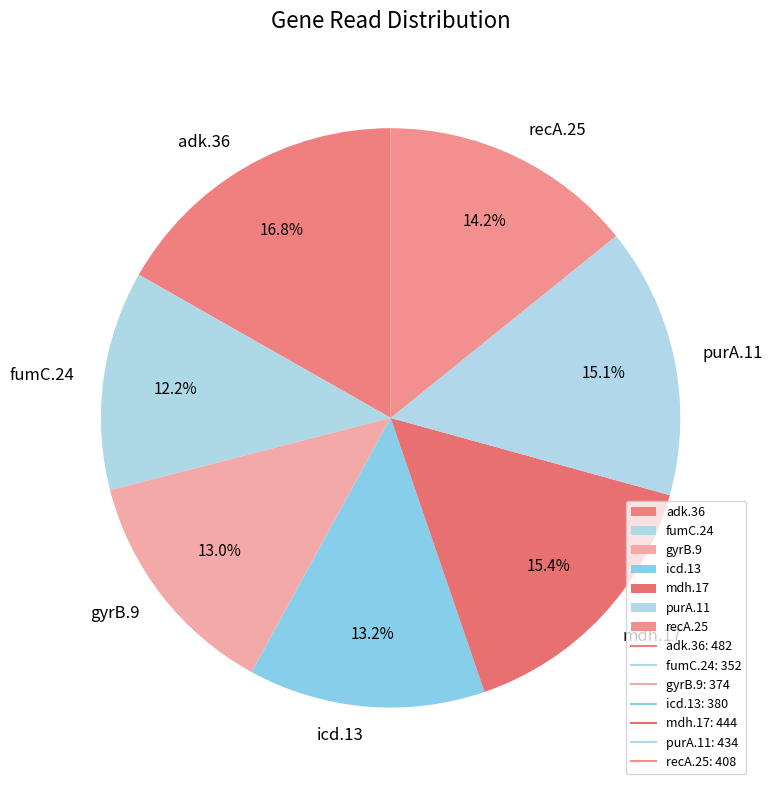

How many segments does this pie chart have?

7